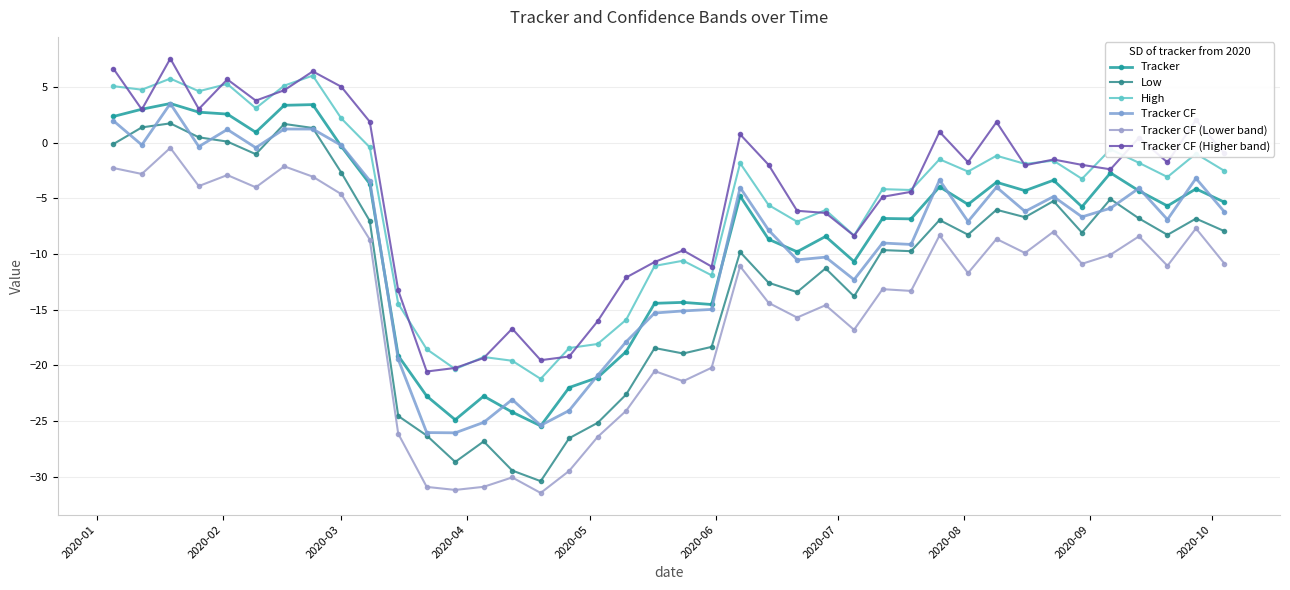

How many lines are shown in the chart?

6